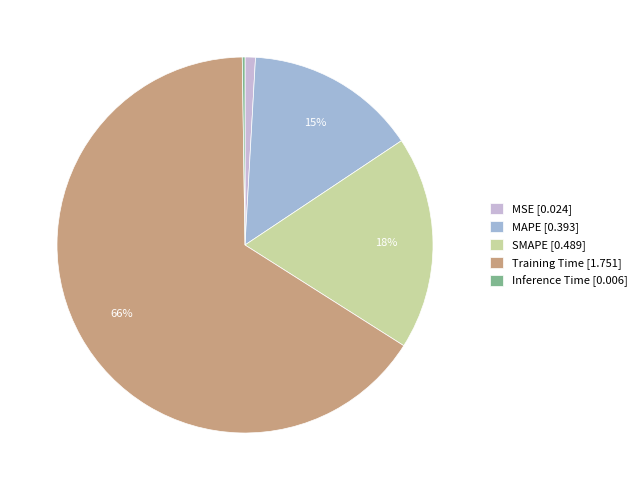

Which category accounts for the majority?

Training Time